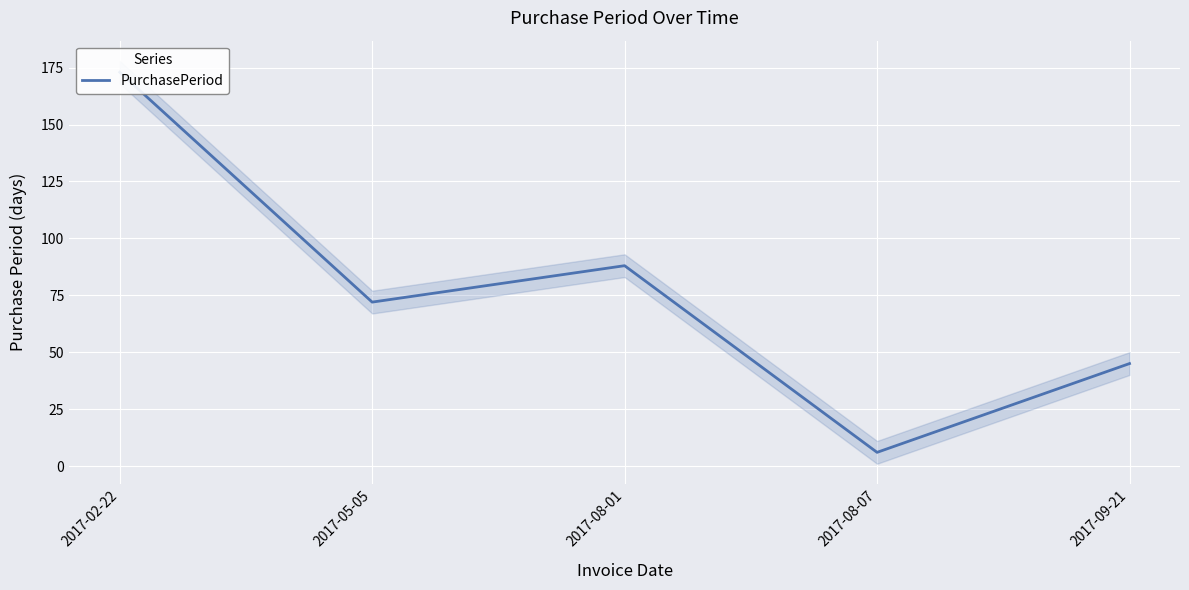

Count the number of data series in this chart.

1